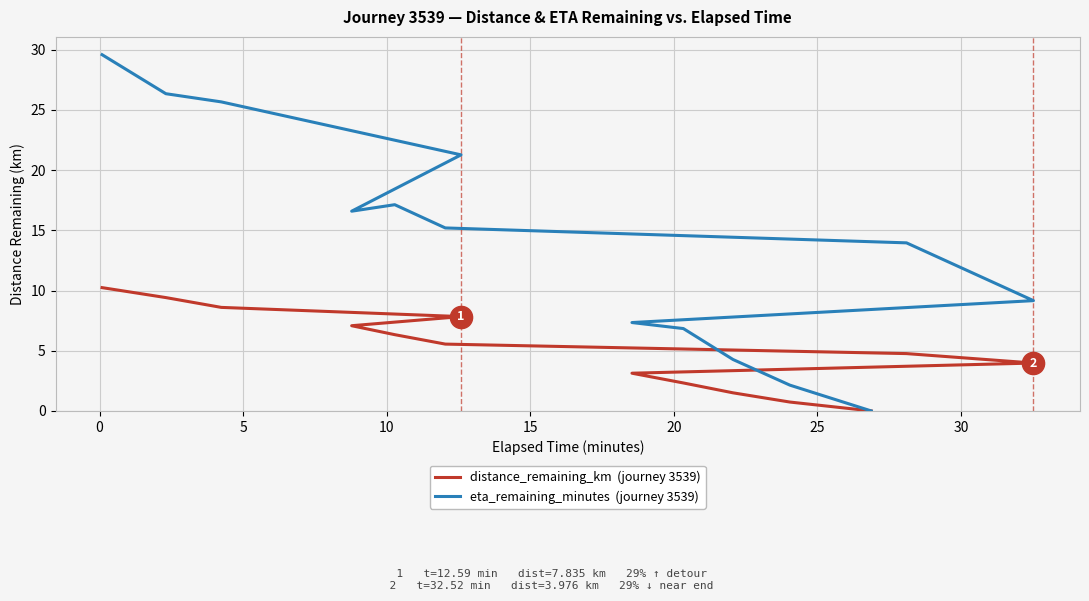

What is the maximum value shown in the chart?

29.6